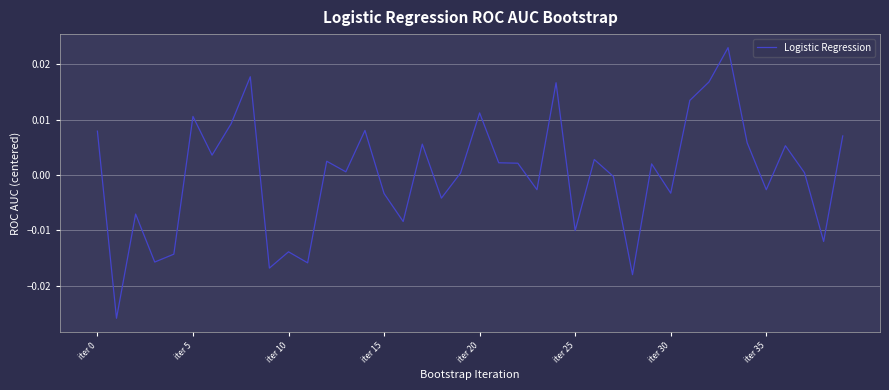

How many values are below 0?

17